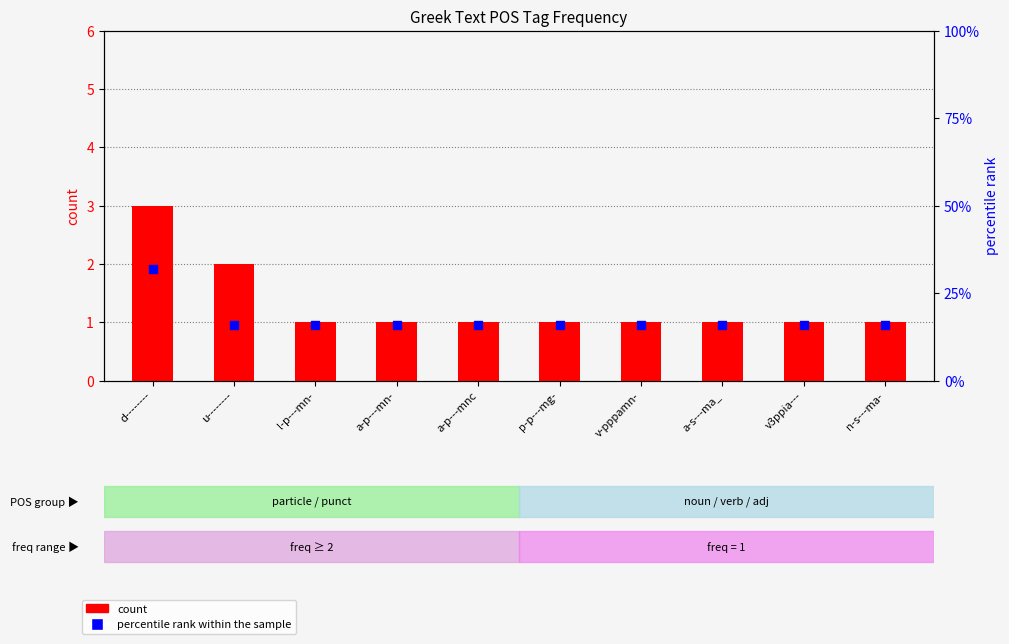

At how many categories does at least one series exceed 29?

1